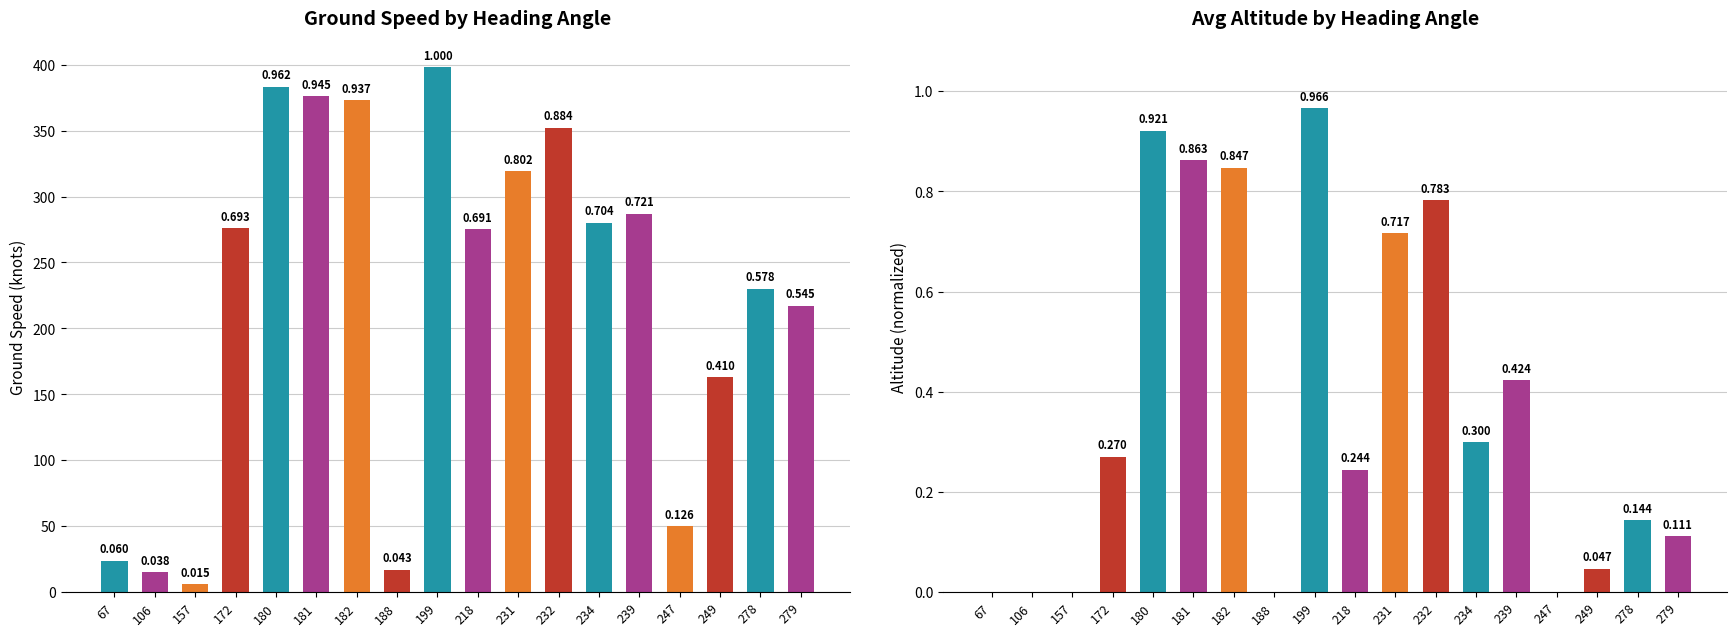

How many values in the avg_ground_speed series exceed 276?

8